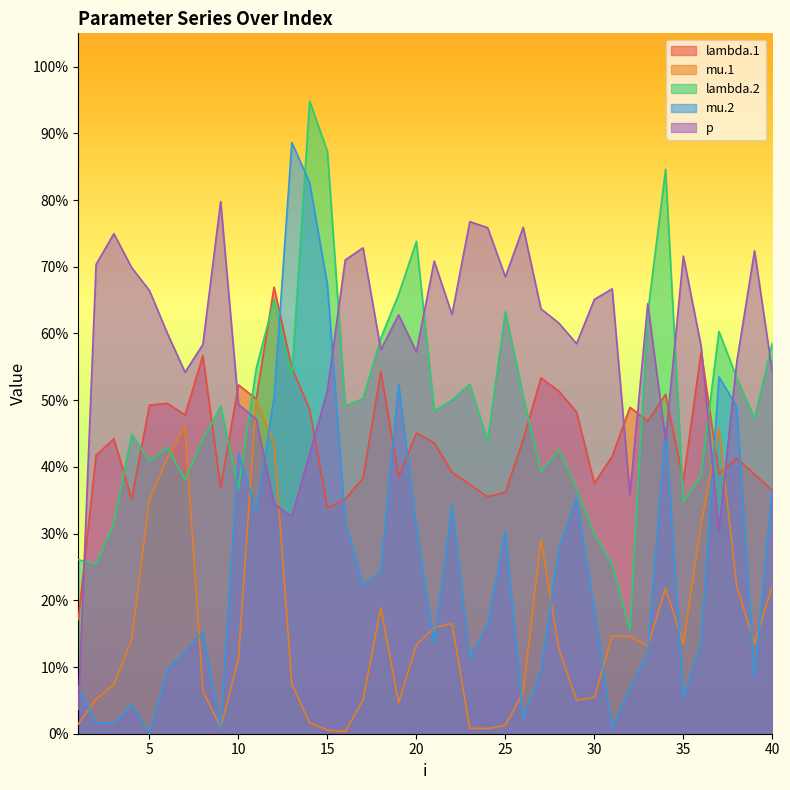

Read the p value at 10.

49.4